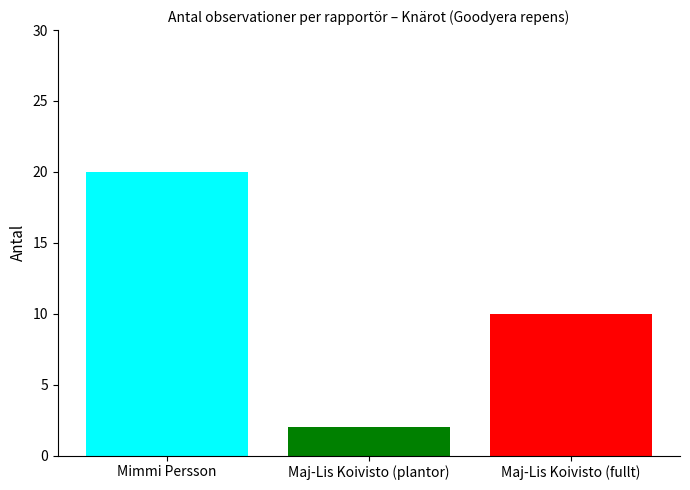

Reading left to right, extract all data points from this chart.

Mimmi Persson: 20
Maj-Lis Koivisto (plantor): 2
Maj-Lis Koivisto (fullt): 10